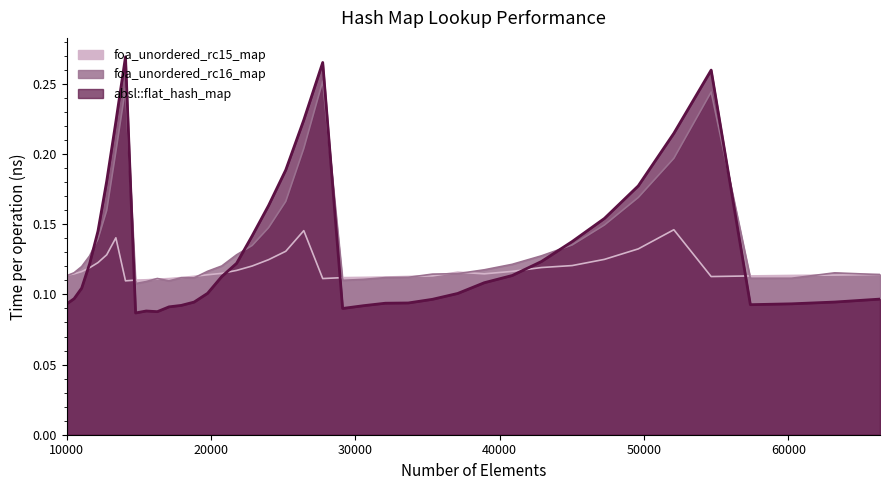

What are all the series names shown in the legend?

absl::flat_hash_map, foa_unordered_rc16_map, foa_unordered_rc15_map